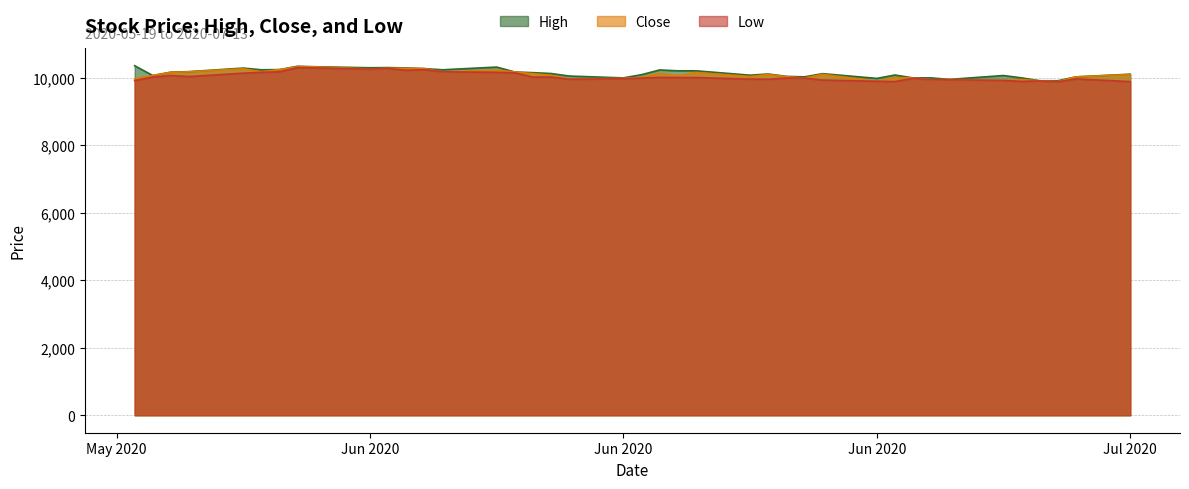

How many lines are shown in the chart?

3